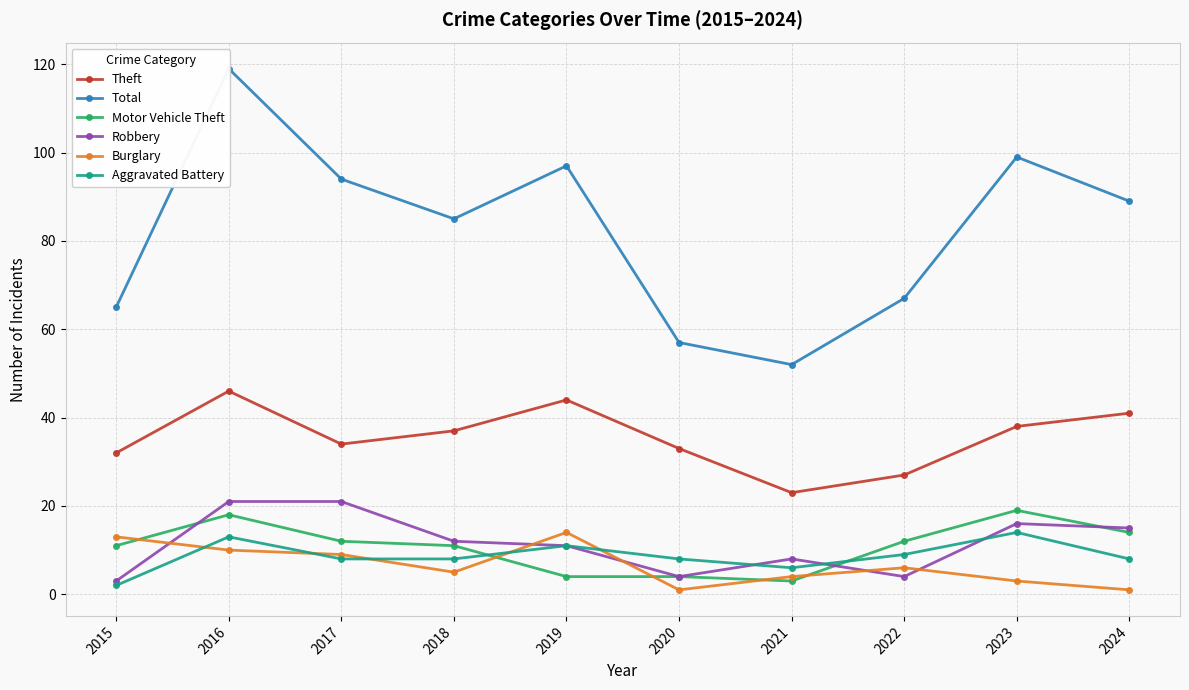

How many values in the Robbery series are below 12?

5